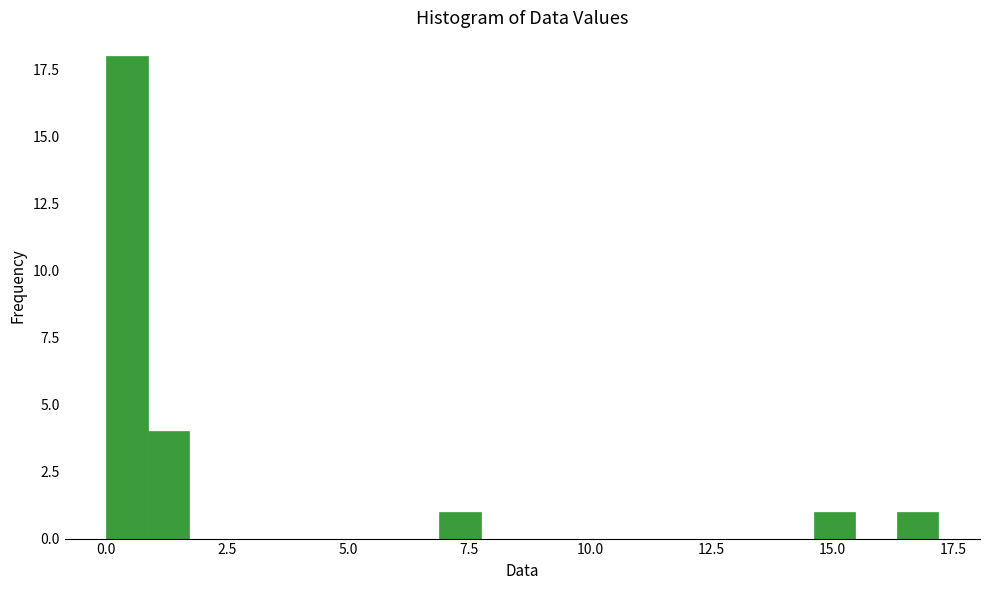

Read against the x-axis, roughly where is the centre of the tallest bar?

0.5